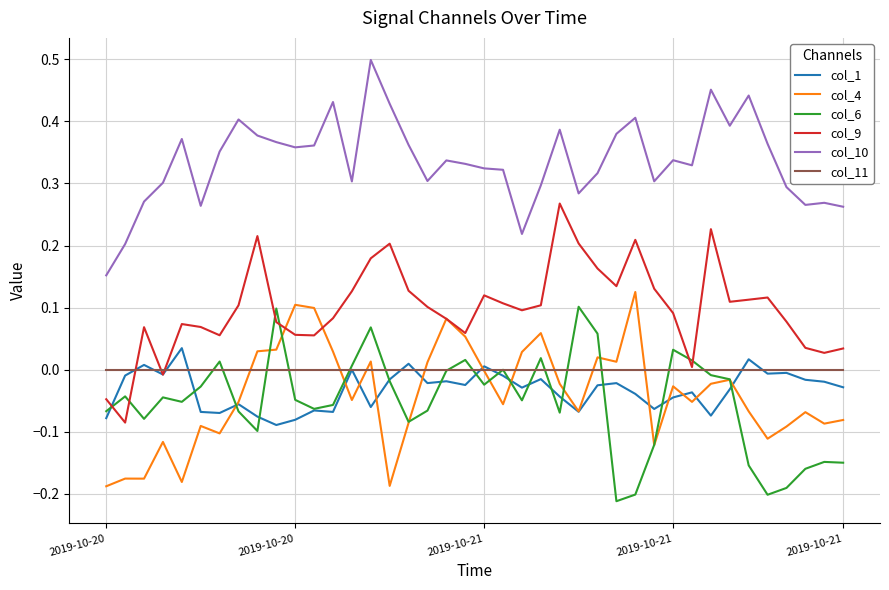

Which series has the largest total across all categories?

col_10